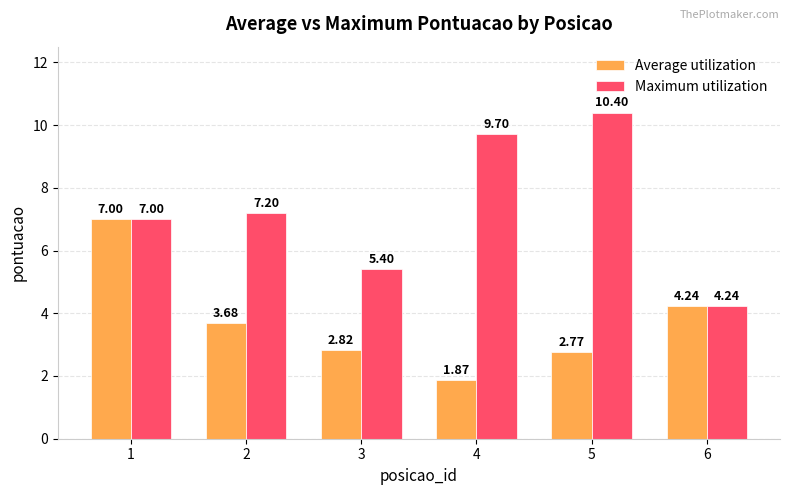

Which category has the highest value across all series?

5